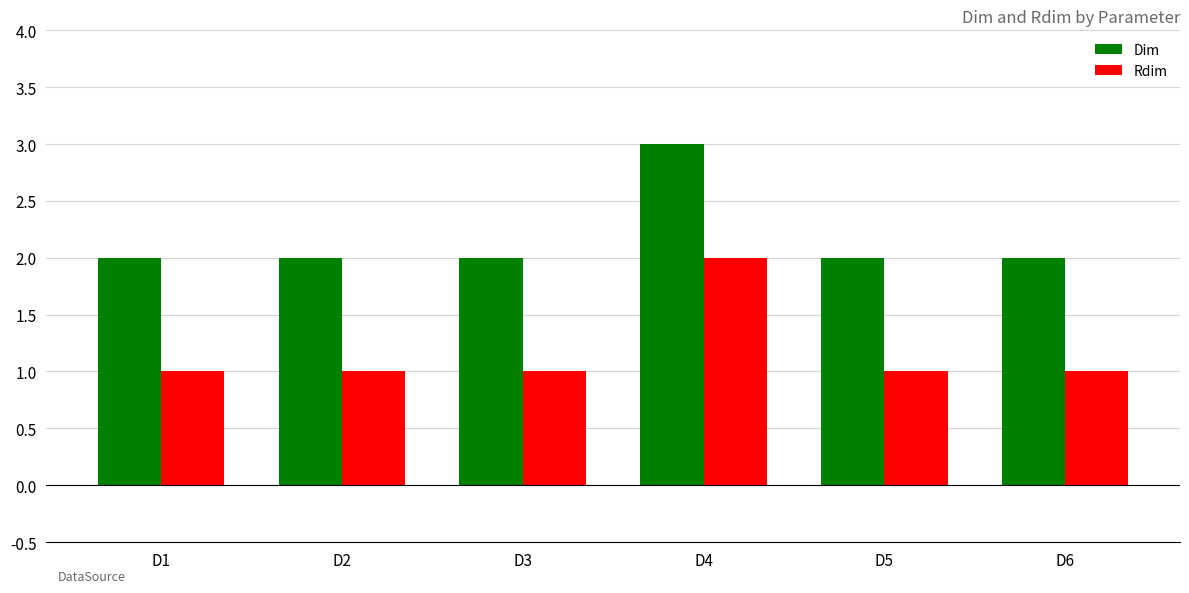

How many distinct data groups are displayed?

2